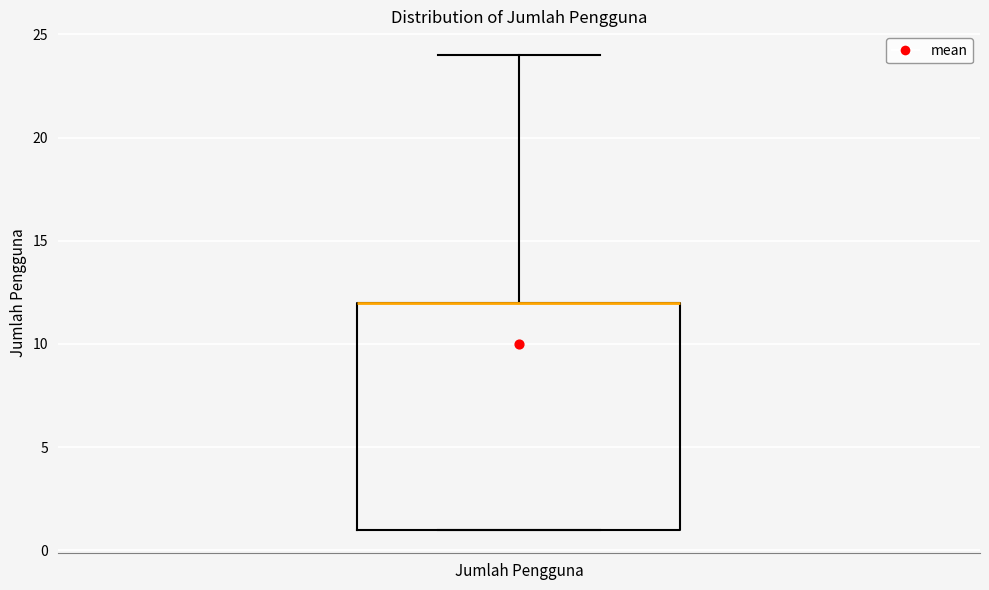

Read this box plot against the y-axis: the position of the median line, the range covered by the box, and the ends of both whiskers. The values are not printed on the chart, so give them approximately, as read against the axis.

median 12 (drawn on the box's upper edge), box 1 to 12, whiskers 1 to 24